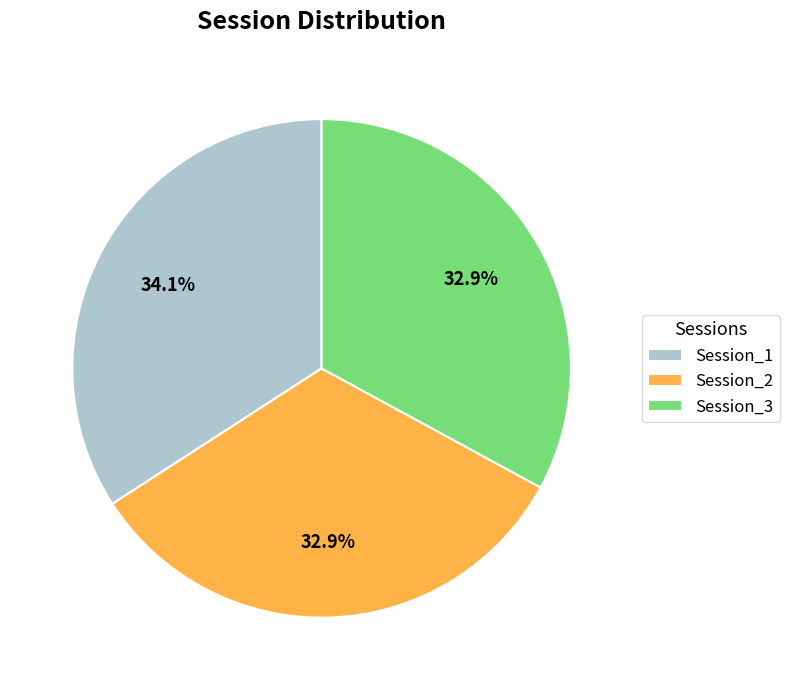

How many slices are in this pie chart?

3